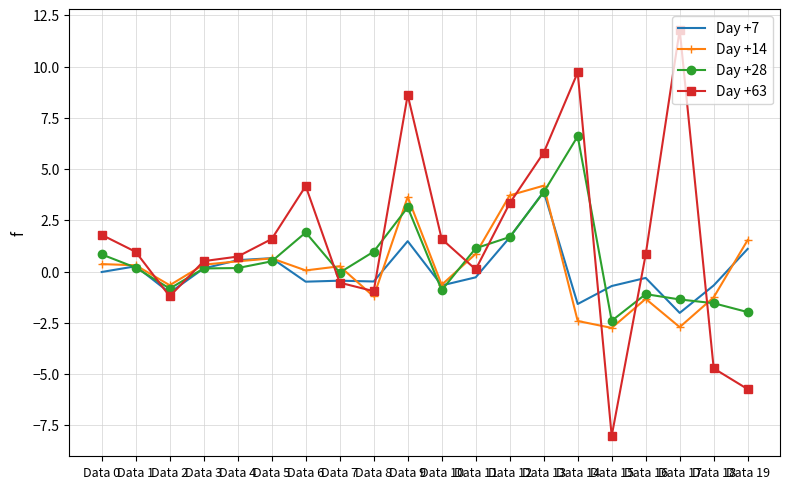

At which category is the sum across all series the highest?

Data 13